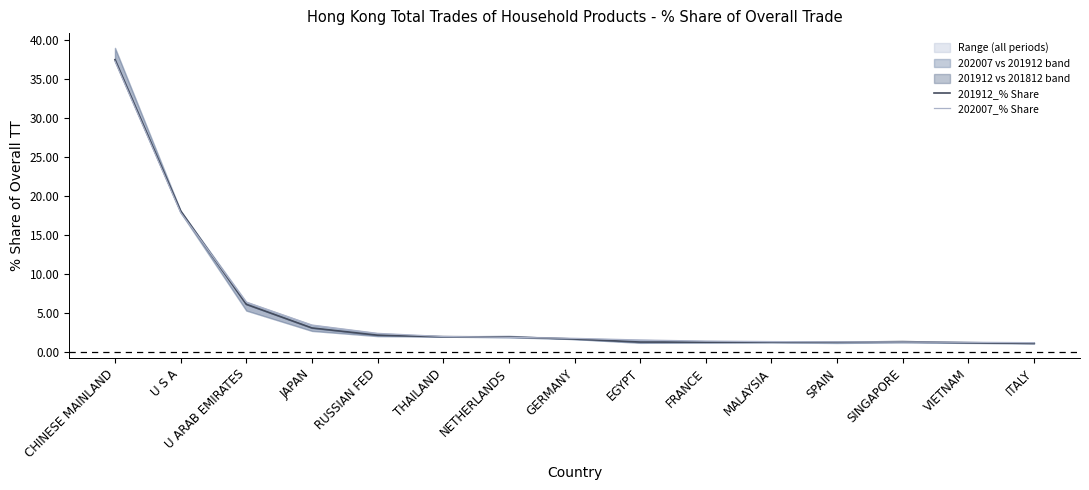

What is the greatest value displayed?

37.4